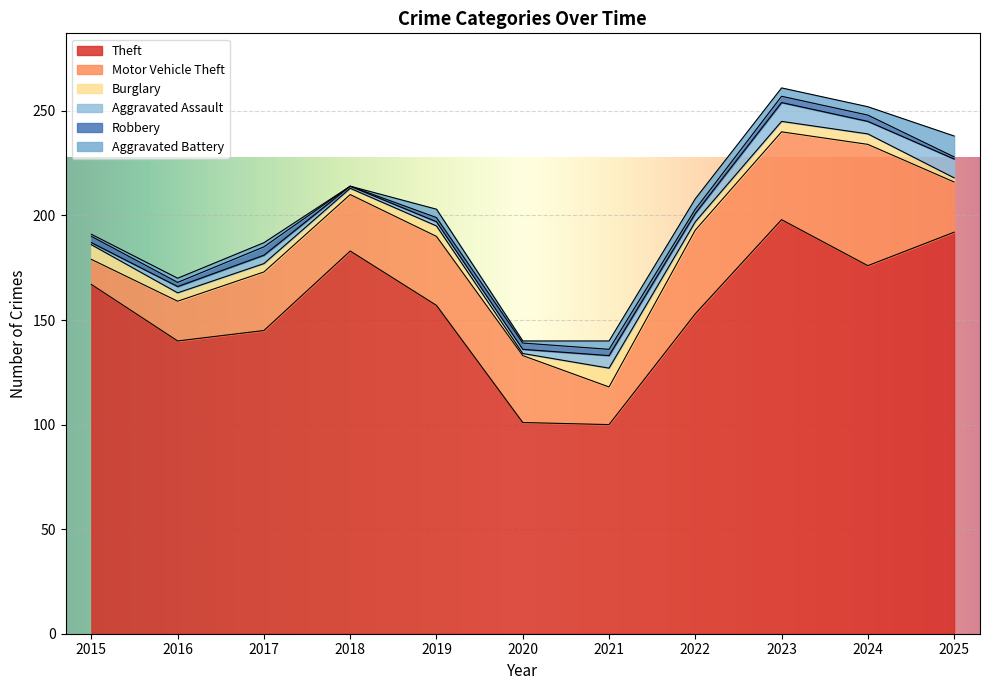

Is the value of Theft at 2019 greater than the value of Aggravated Battery at 2015?

Yes